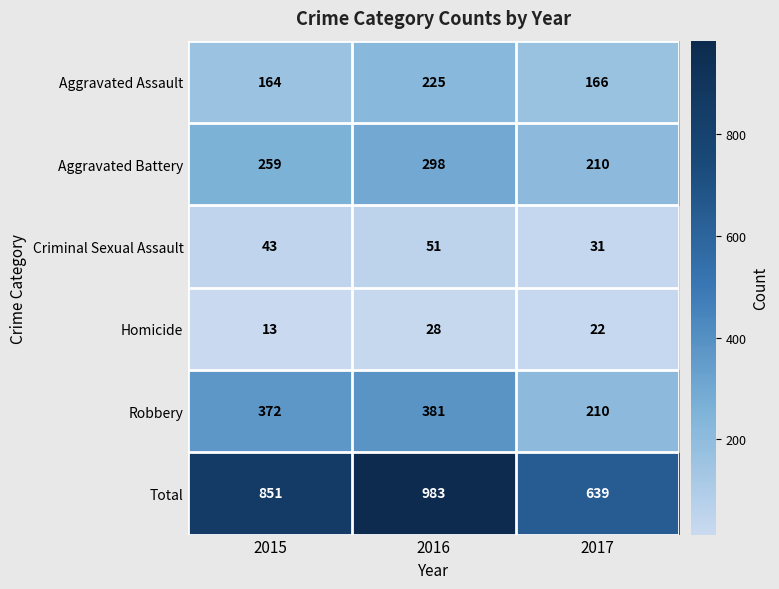

Reading left to right, extract all data points from this chart.

Aggravated Assault: 2015=164	2016=225	2017=166
Aggravated Battery: 2015=259	2016=298	2017=210
Criminal Sexual Assault: 2015=43	2016=51	2017=31
Homicide: 2015=13	2016=28	2017=22
Robbery: 2015=372	2016=381	2017=210
Total: 2015=851	2016=983	2017=639